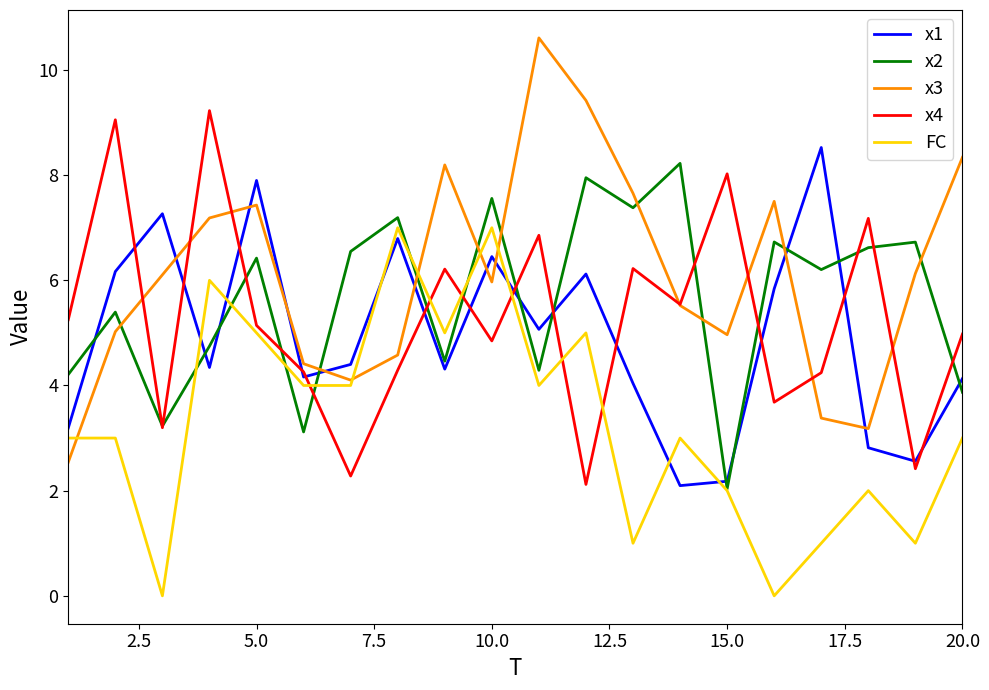

In x2, how many points are lower than both neighbors (excluding endpoints)?

7